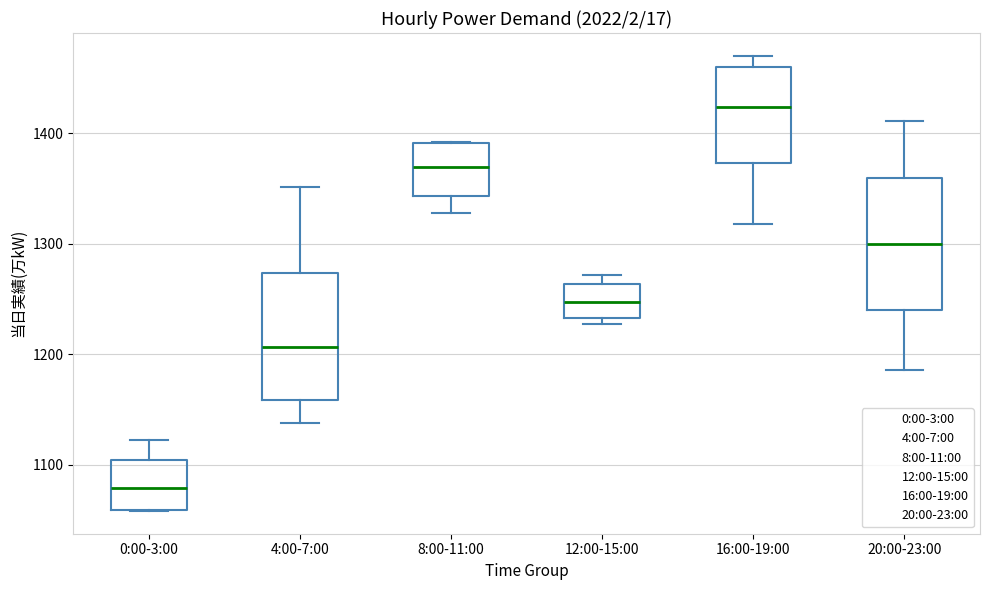

Reading left to right, transcribe this box plot: for each box, give where its median line is, the range the box spans, and where its two whiskers end, as read against the y-axis. The values are not printed on the chart, so give them approximately, as read against the axis.

0:00-3:00: median 1080, box 1060 to 1100, whiskers 1060 to 1120
4:00-7:00: median 1210, box 1160 to 1270, whiskers 1140 to 1350
8:00-11:00: median 1370, box 1340 to 1390, whiskers 1330 to 1390
12:00-15:00: median 1250, box 1230 to 1260, whiskers 1230 (just below the box's lower edge) to 1270
16:00-19:00: median 1420, box 1370 to 1460, whiskers 1320 to 1470
20:00-23:00: median 1300, box 1240 to 1360, whiskers 1190 to 1410